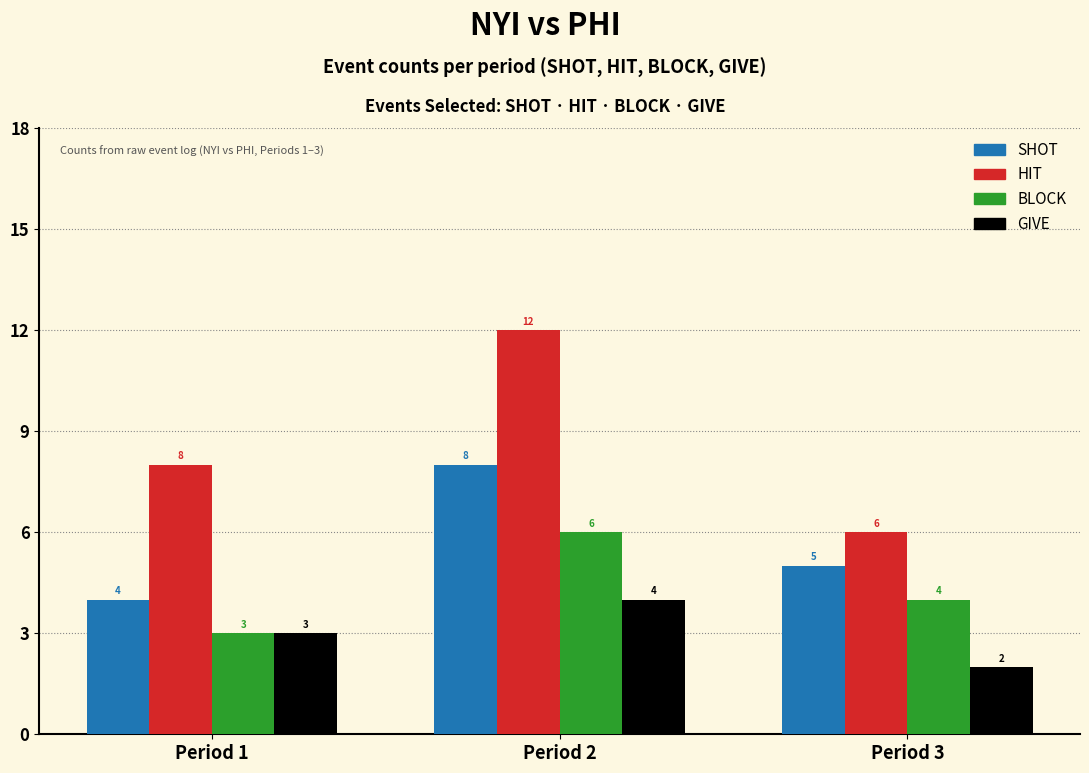

What is the value of the SHOT bar at the 1st from the left?

4